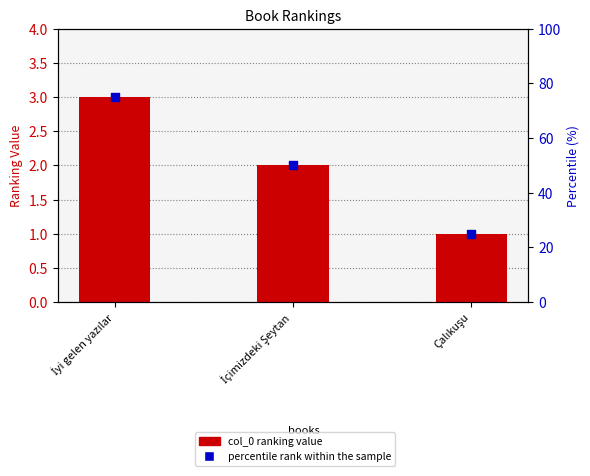

What are all the series names shown in the legend?

col_0 (ranking), percentile rank within the sample